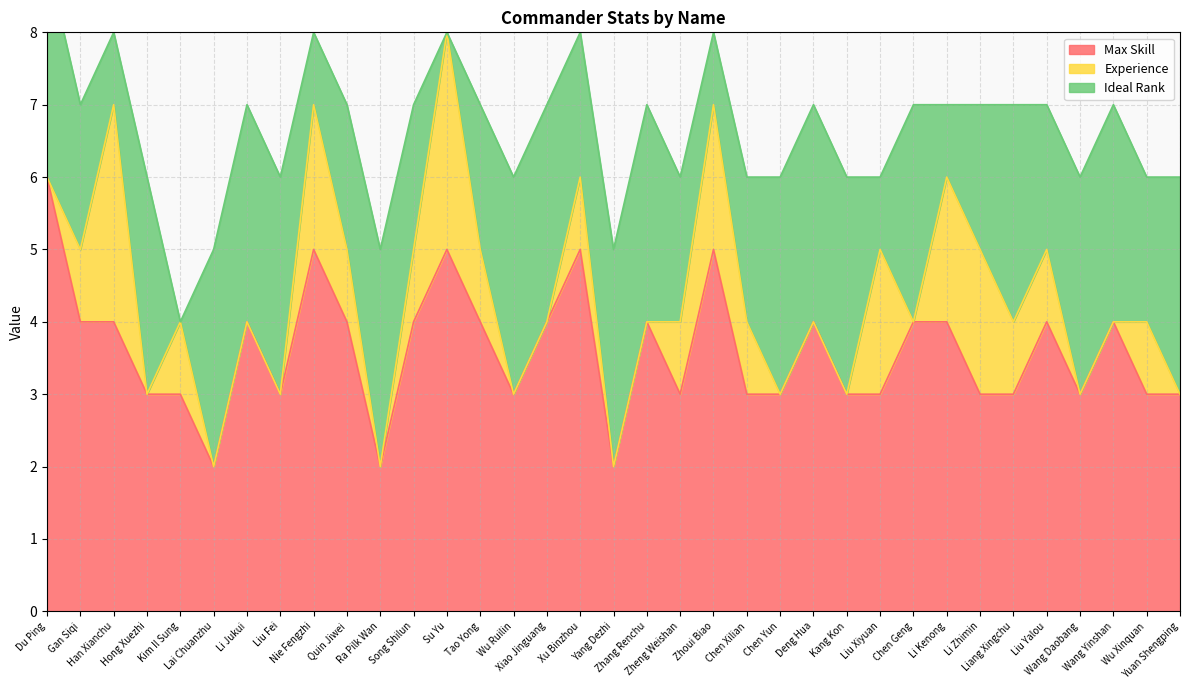

Which series has the largest total across all categories?

Max Skill